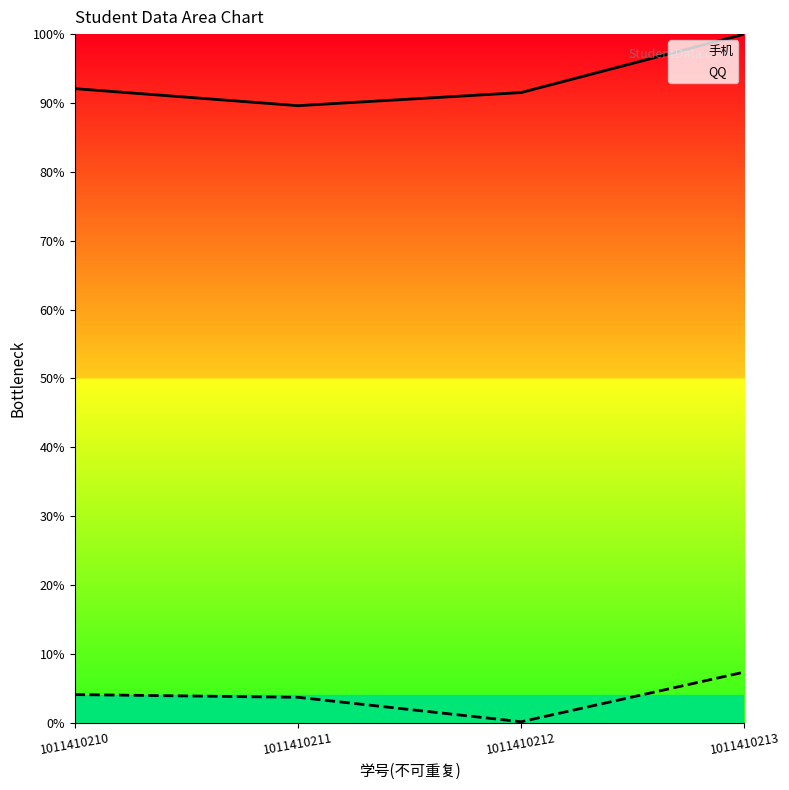

True or false: QQ has more than 0 points higher than both neighbors.

False